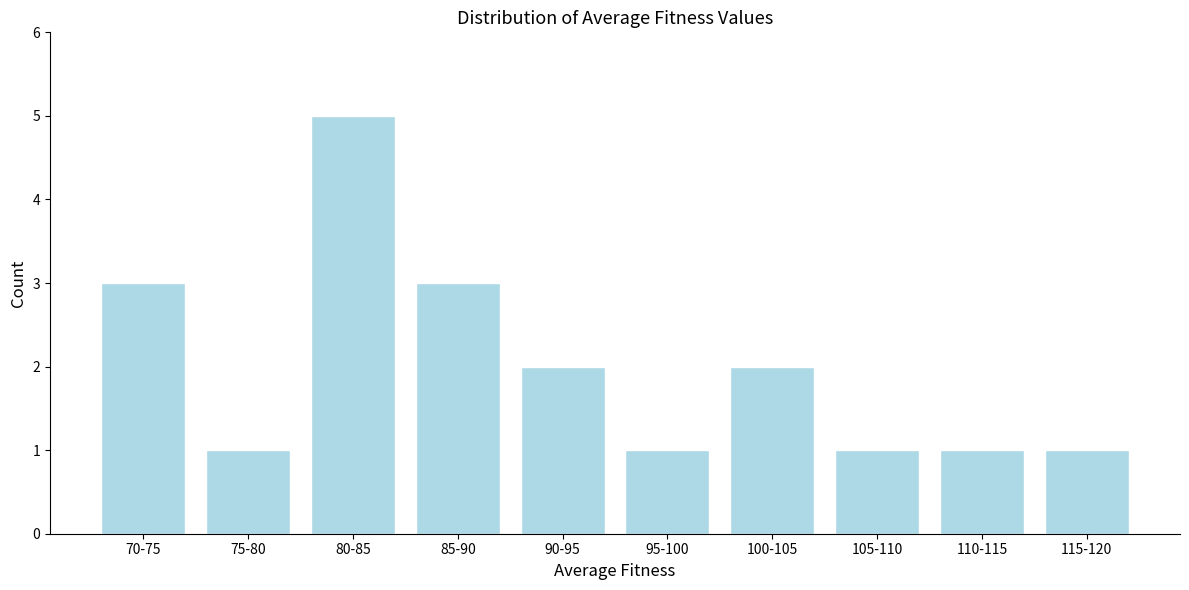

Reading left to right, what are all the values shown in this chart?

70-75=3	75-80=1	80-85=5	85-90=3	90-95=2	95-100=1	100-105=2	105-110=1	110-115=1	115-120=1